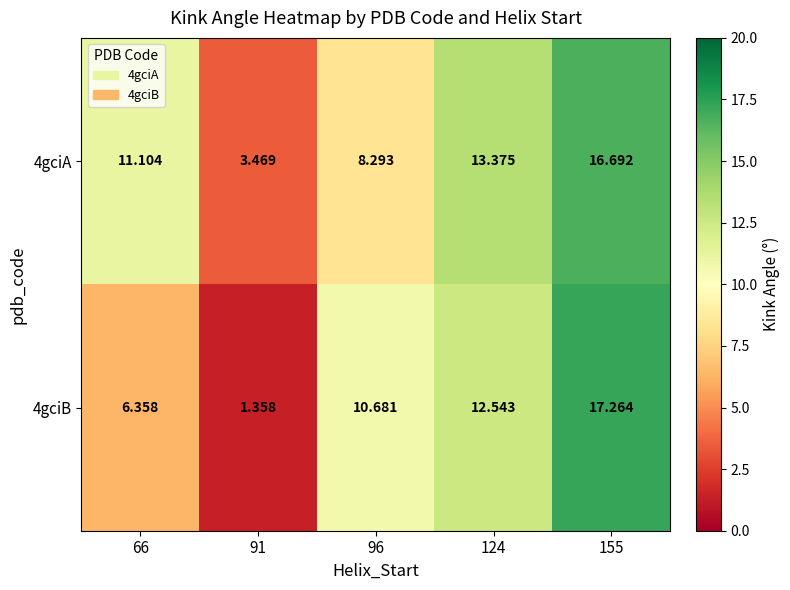

What is the difference between the highest and lowest values at 124?

0.8